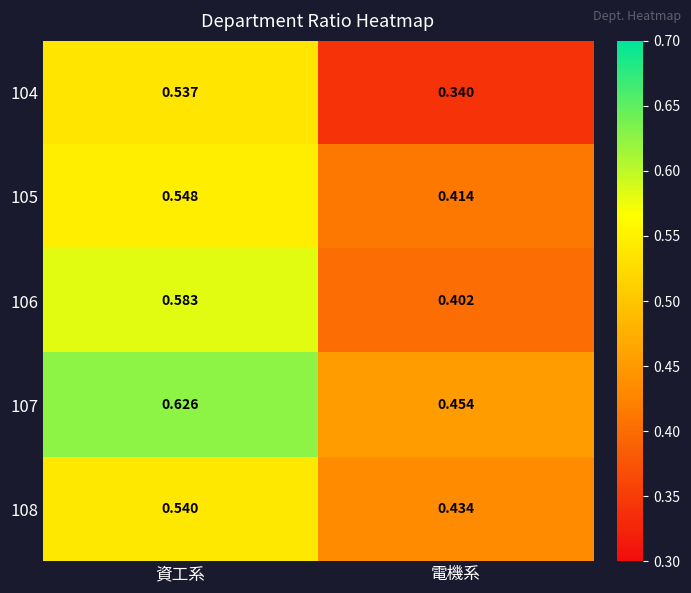

List the labels in order of 108 value, smallest first.

電機系, 資工系